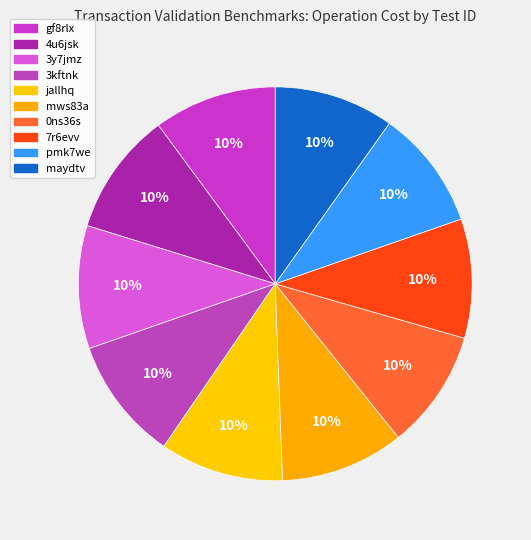

How many segments does this pie chart have?

10